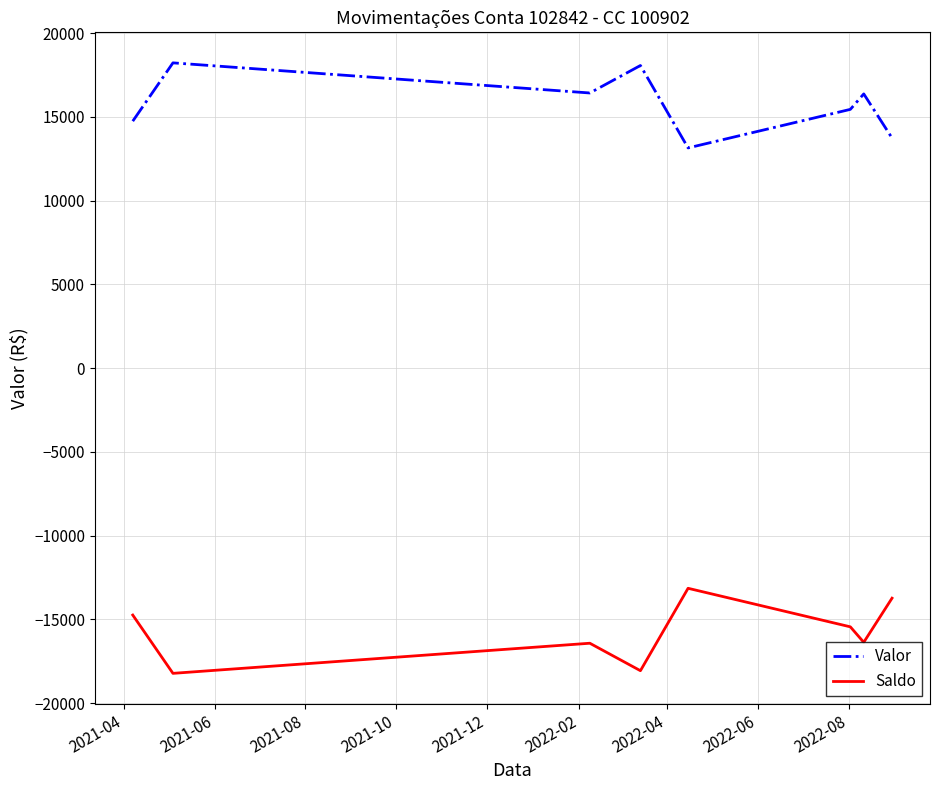

List the series in order of their peak value, highest first.

Valor, Saldo